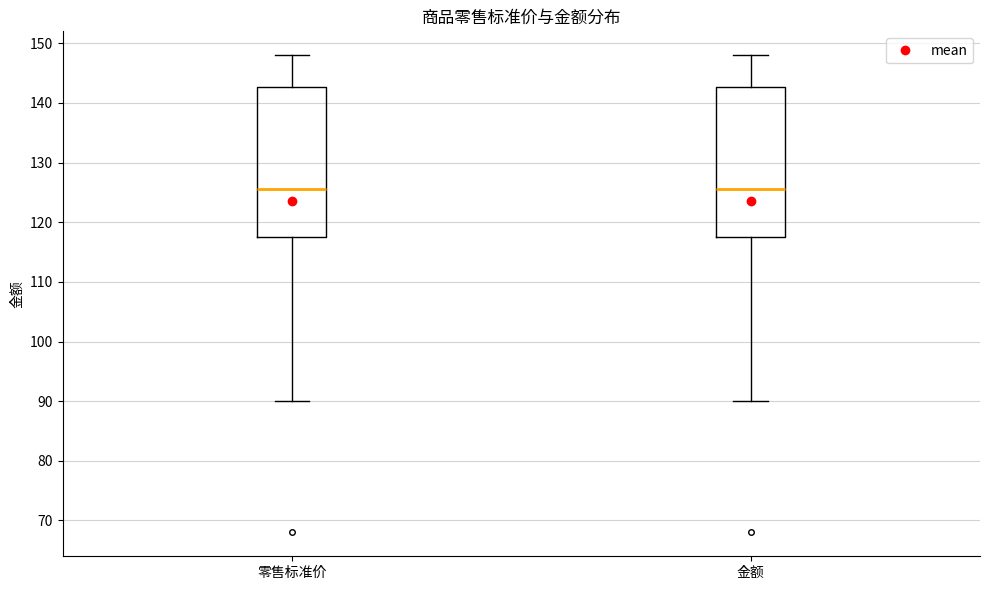

Reading left to right, read every box against the y-axis: the position of its median line, the range the box covers, and the ends of its whiskers. The values are not printed on the chart, so give them approximately, as read against the axis.

零售标准价: median 126, box 118 to 143, whiskers 90 to 148
金额: median 126, box 118 to 143, whiskers 90 to 148